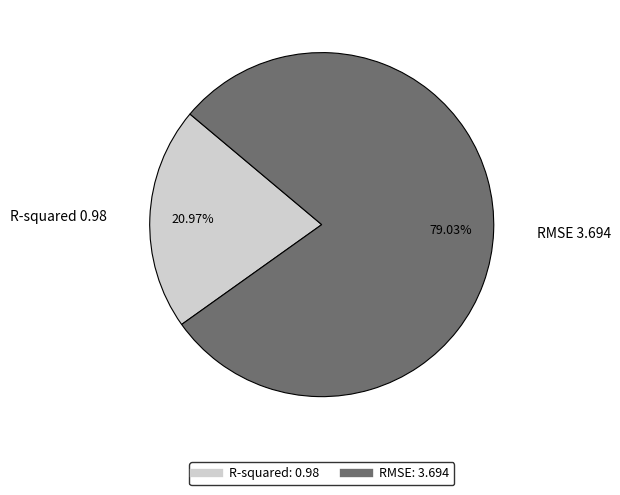

Which has a higher value, RMSE or R-squared?

RMSE